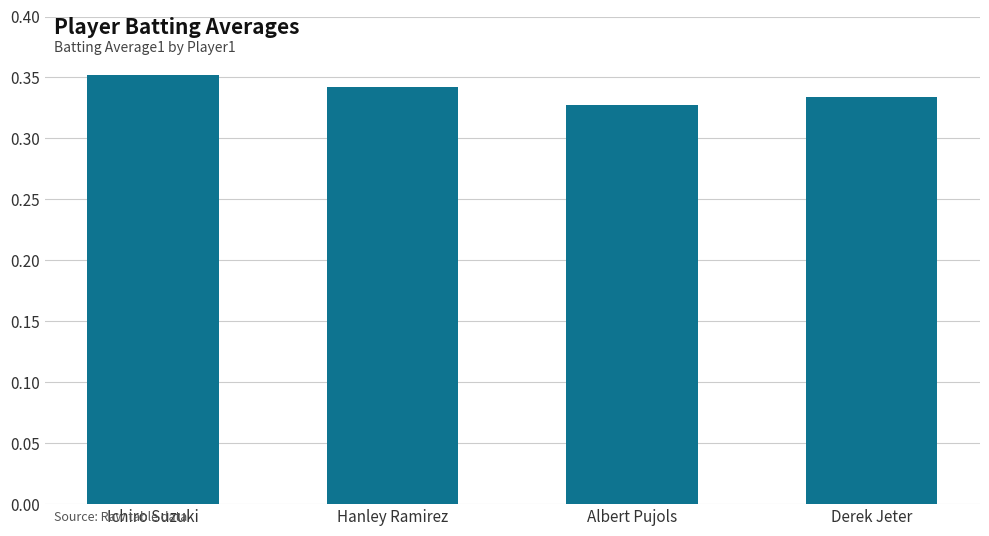

What is the sum of all values?

1.4